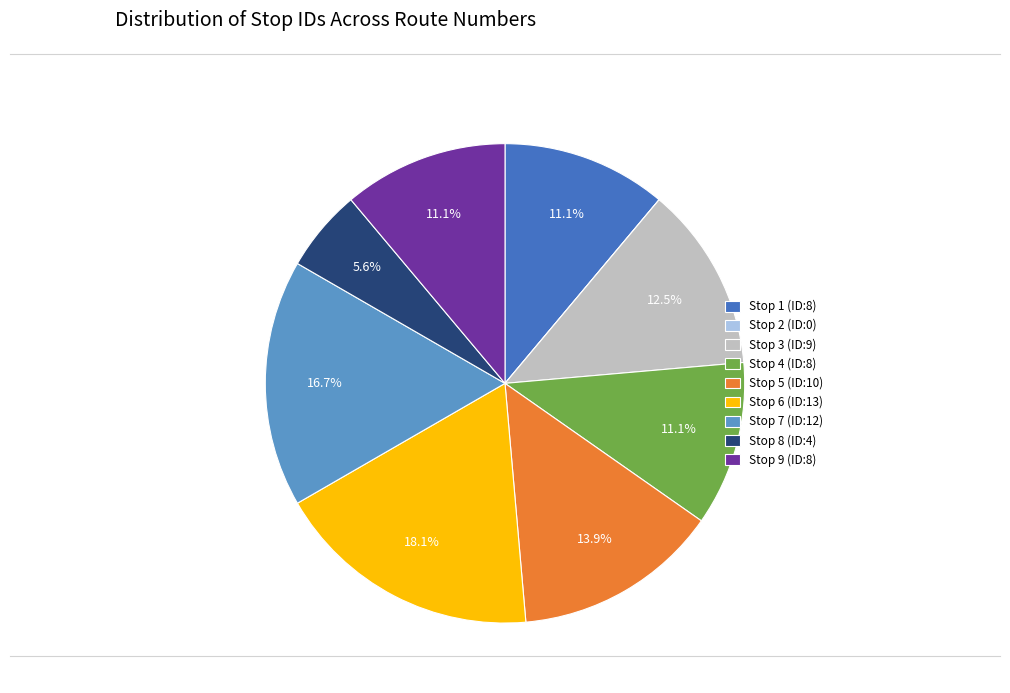

The Stop 3 slice represents 6% of the pie. True or false?

False